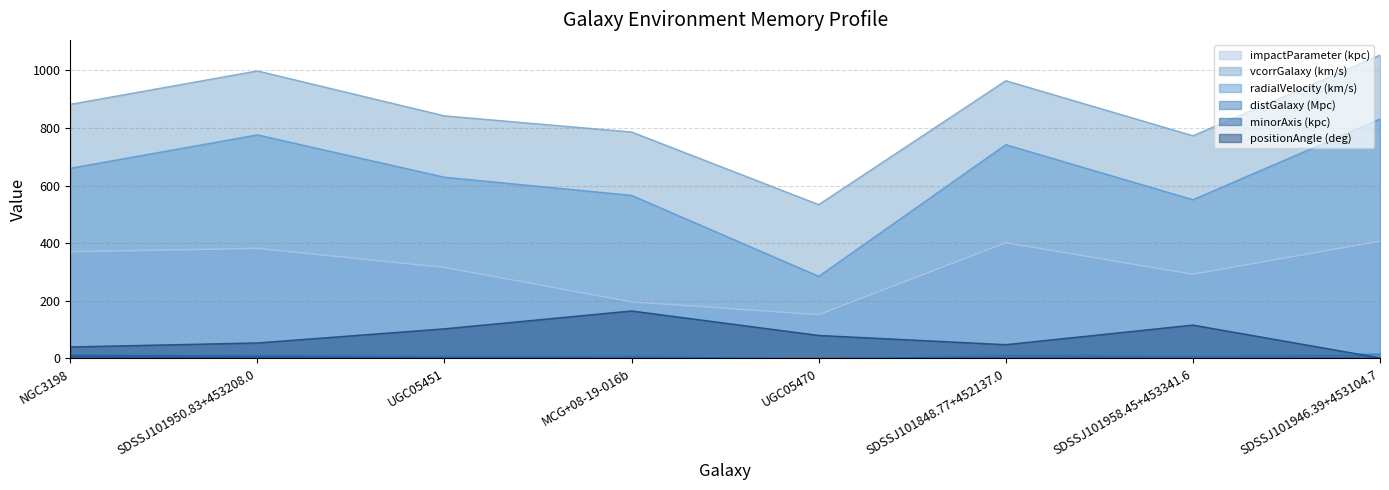

What is the sum of all radialVelocity (km/s) values?

5040.0